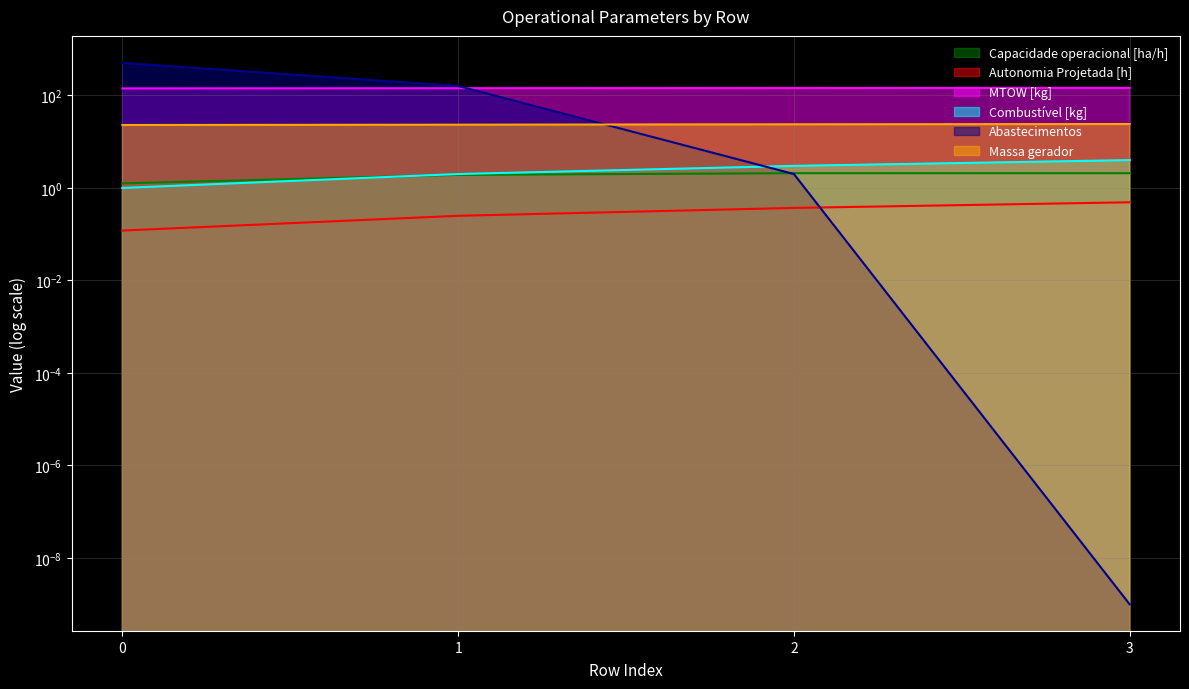

Reading left to right, list all the values displayed in this chart.

Capacidade operacional [ha/h]: 0=1.3	1=1.9	2=2.1	3=2.1
Autonomia Projetada [h]: 0=0.1	1=0.2	2=0.4	3=0.5
MTOW [kg]: 0=141.8	1=143.2	2=144.5	3=145.9
Combustível [kg]: 0=1.0	1=2.0	2=3.0	3=4.0
Abastecimentos: 0=504.0	1=160.0	2=2.0	3=0.0
Massa gerador: 0=23.0	1=23.3	2=23.7	3=24.1